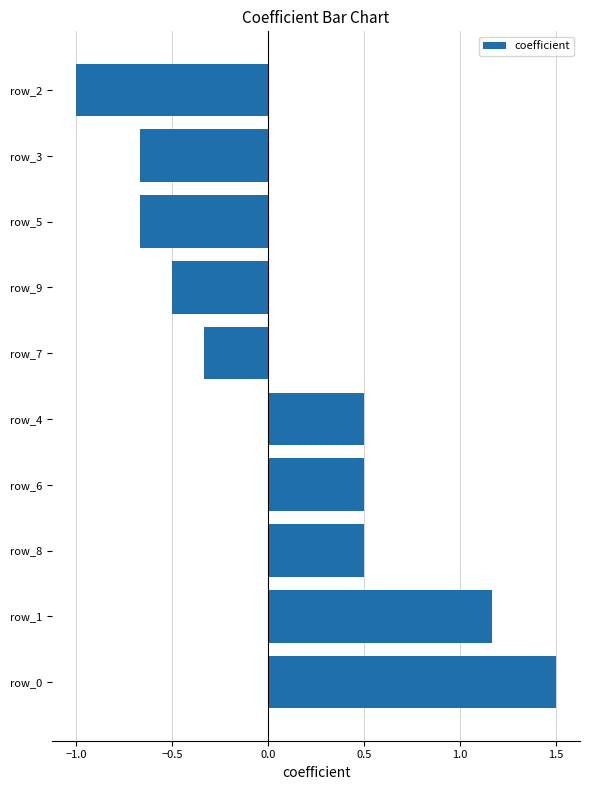

What is the sum of the values at row_9 and row_1?

0.7